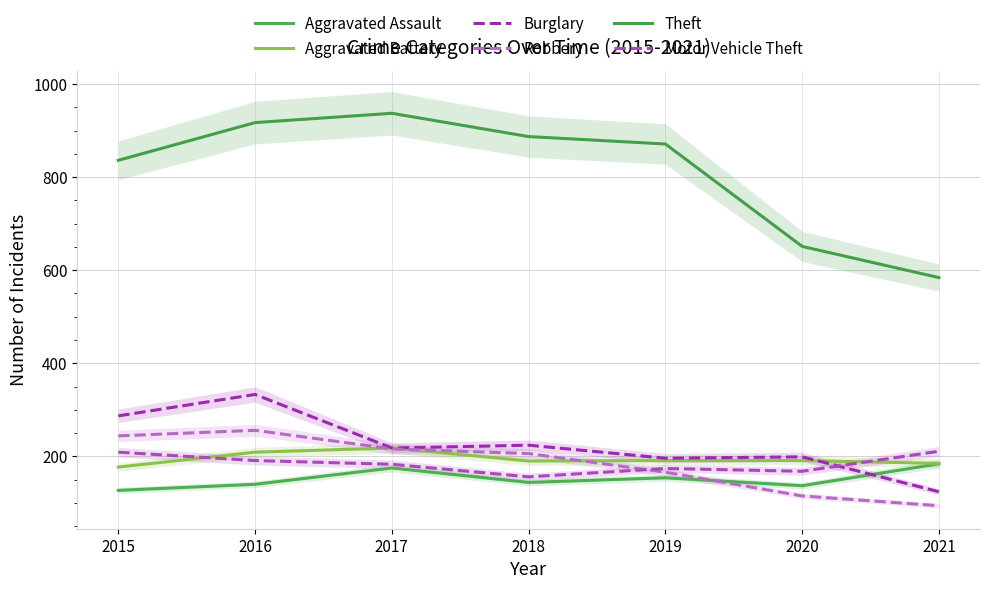

True or false: Aggravated Battery has more than 2 points higher than both neighbors.

False